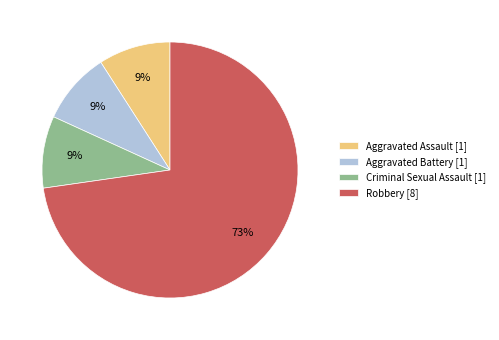

Which has a higher value, Robbery [8] or Aggravated Battery [1]?

Robbery [8]